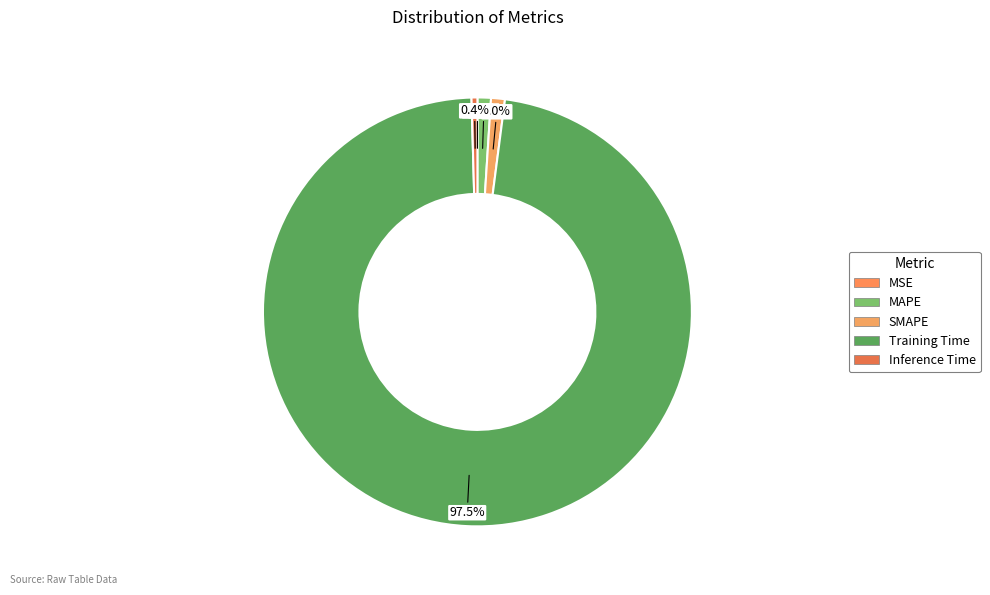

Count the number of slices in the pie.

5